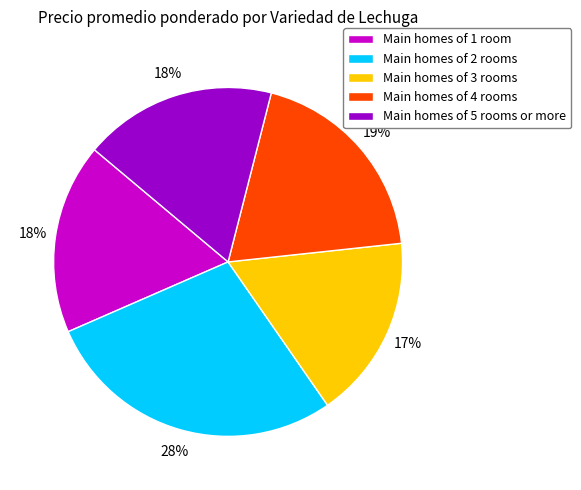

The Main homes of 1 room slice represents 18% of the pie. True or false?

True